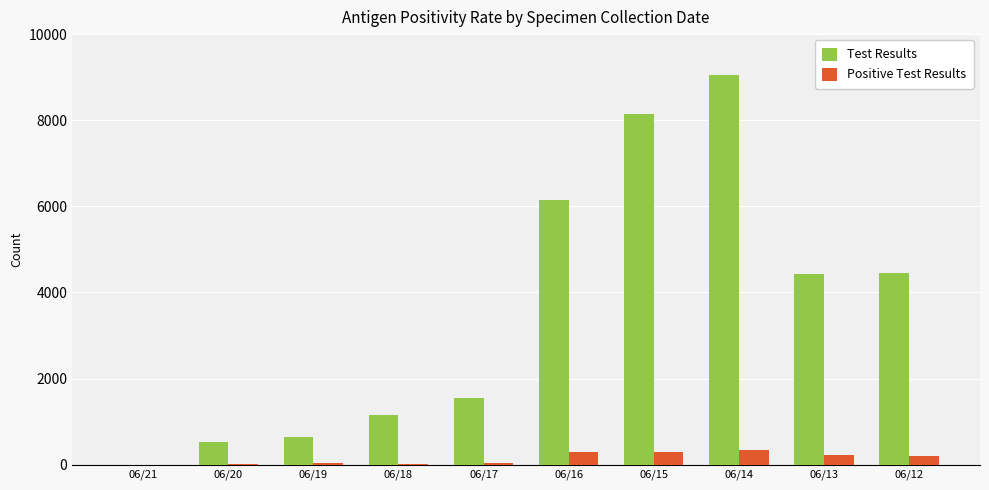

At which category is the sum across all series the highest?

06/14